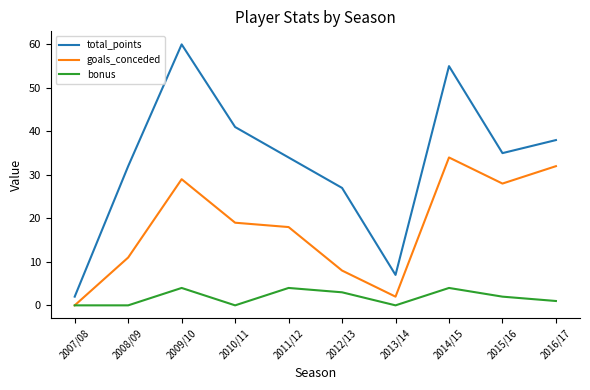

Which series changed the most between 2011/12 and 2014/15?

total_points